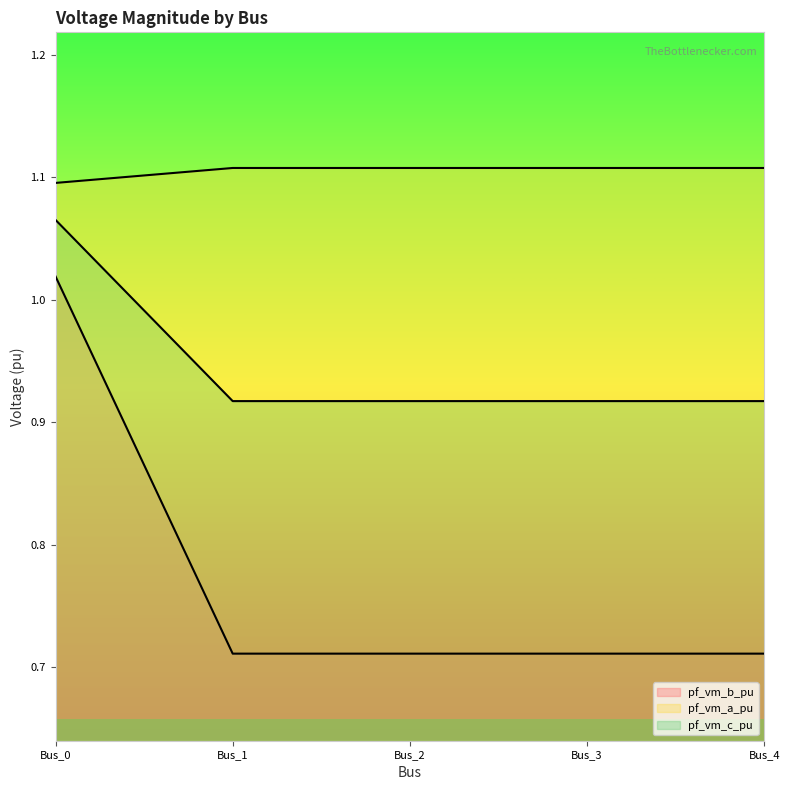

List the labels in order of pf_vm_b_pu value, largest first.

Bus_1, Bus_2, Bus_3, Bus_4, Bus_0